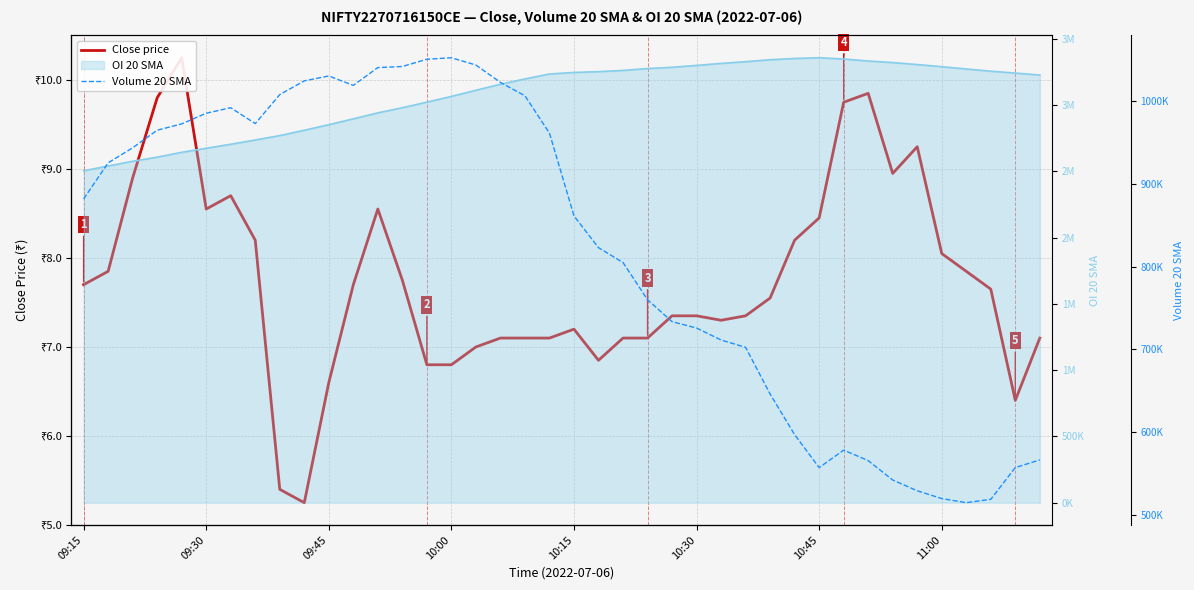

True or false: Volume 20 SMA and Close price cross at least once.

False